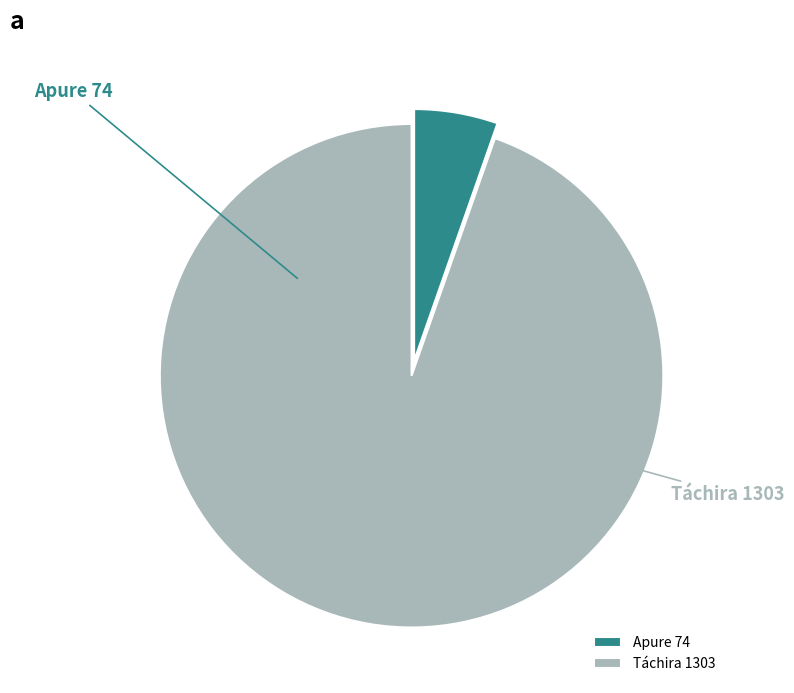

Does Táchira represent more than half of the total?

Yes